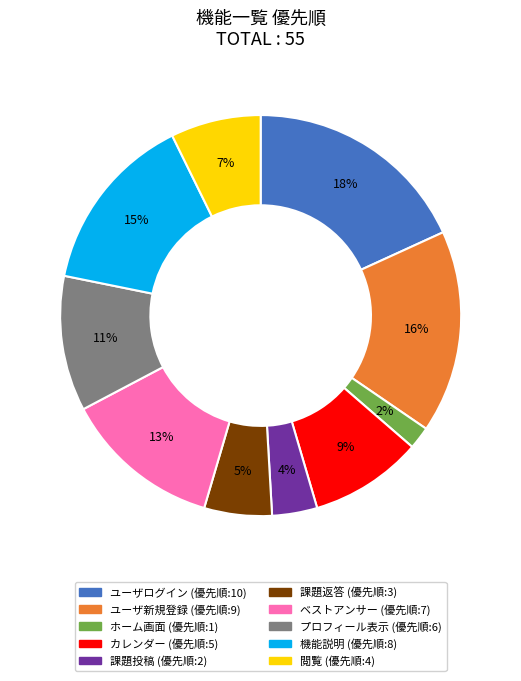

To the nearest percent, what is the difference between the largest and smallest slice percentages?

16%